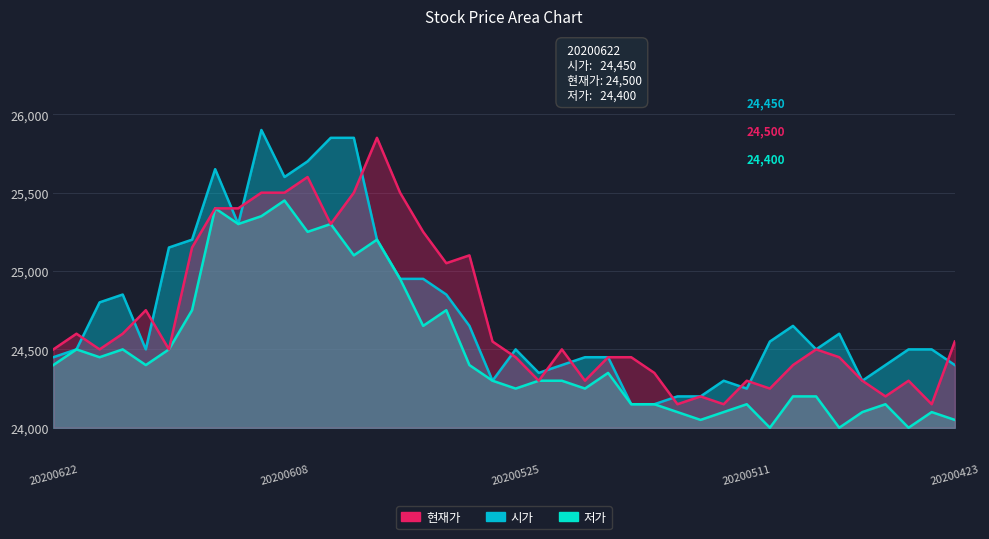

Is it true that 현재가 equals 9516 at 20200522?

False